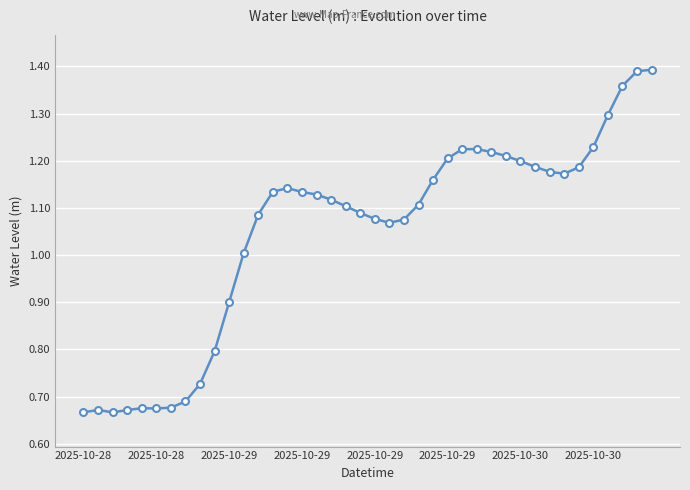

True or false: the data has more than 1 interior local peaks.

True